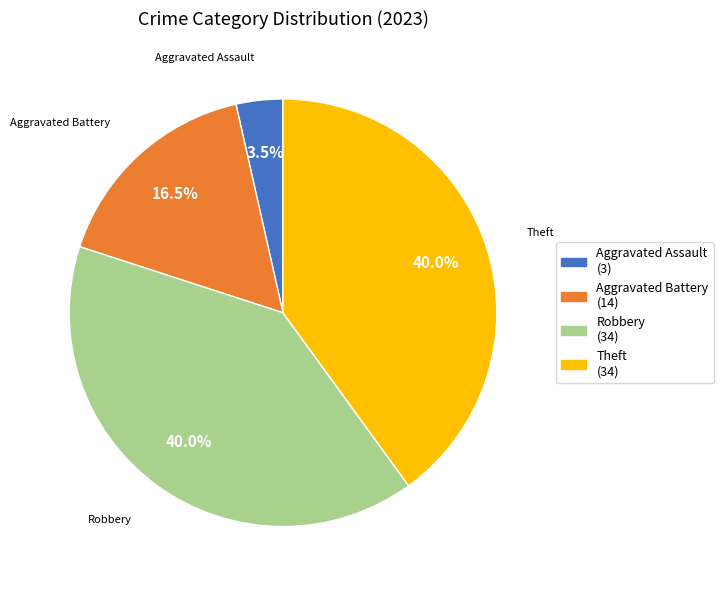

How many segments does this pie chart have?

4